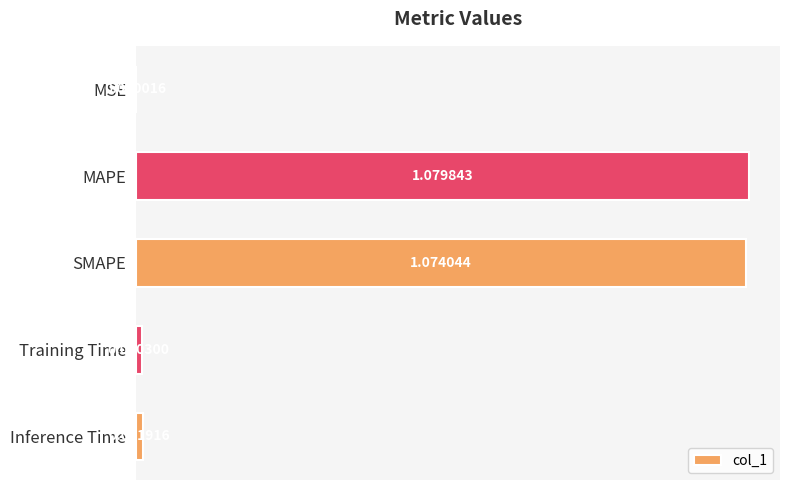

What is the change in value from MSE to MAPE?

+1.1